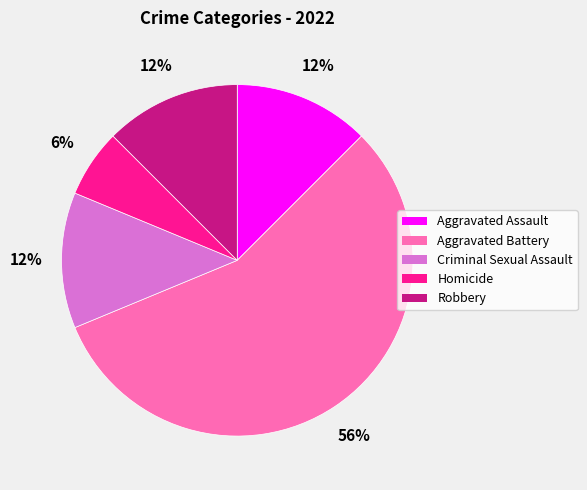

Combined, do Aggravated Assault and Homicide account for over 50%?

No